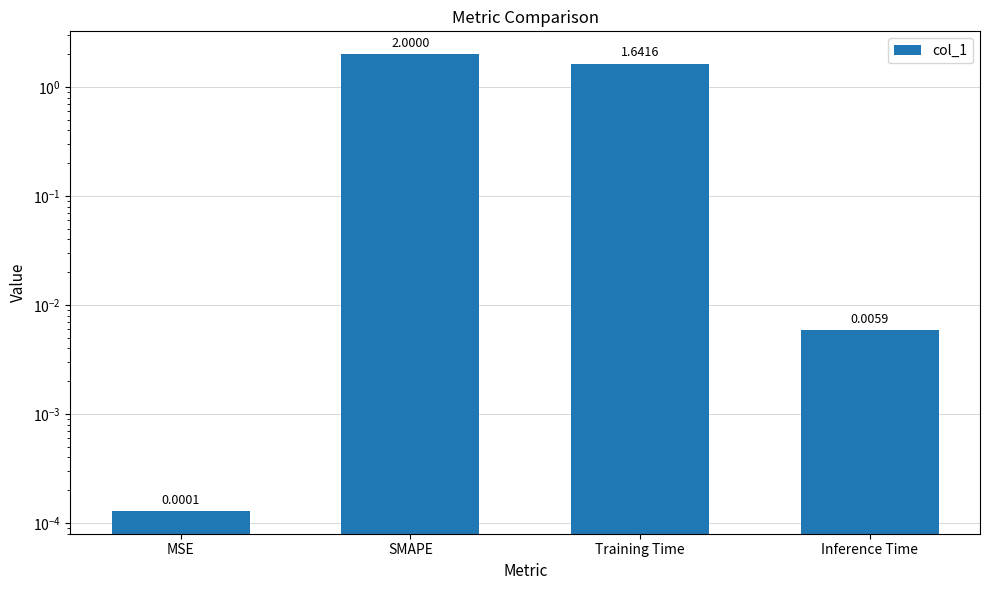

How many data points does each series have?

4